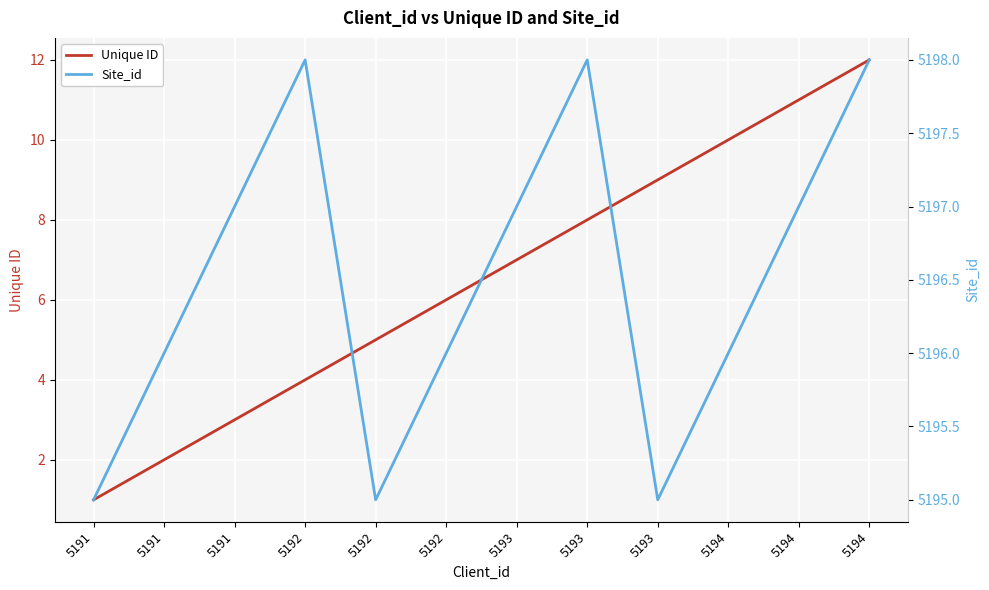

True or false: Site_id and Unique ID intersect in this chart.

False